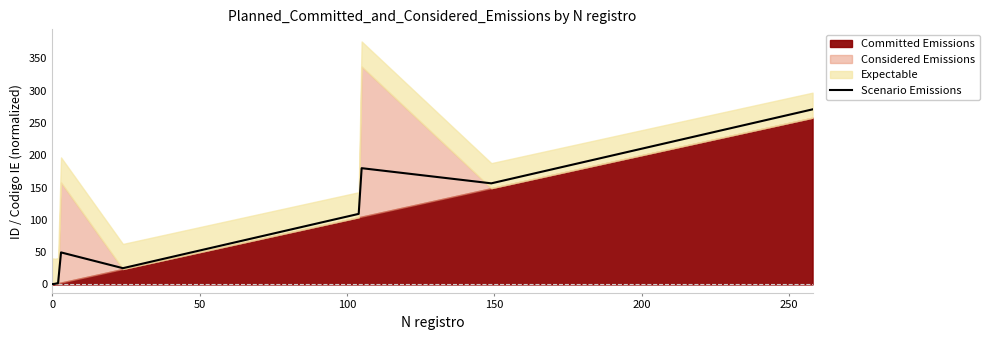

What is the maximum value for Scenario Emissions?

270.9